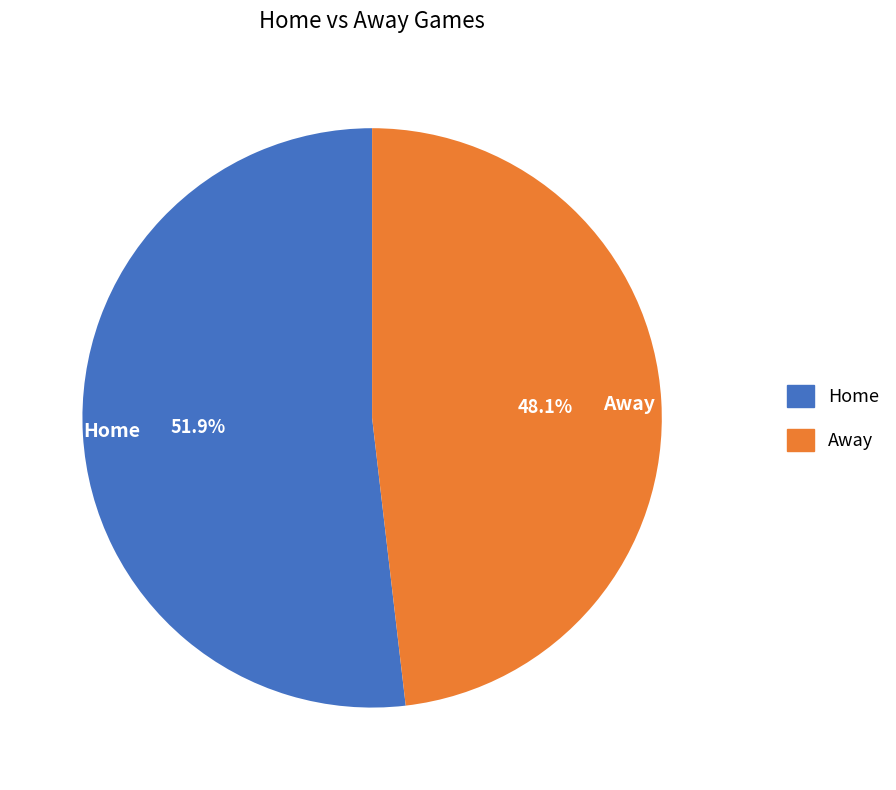

How many segments does this pie chart have?

2